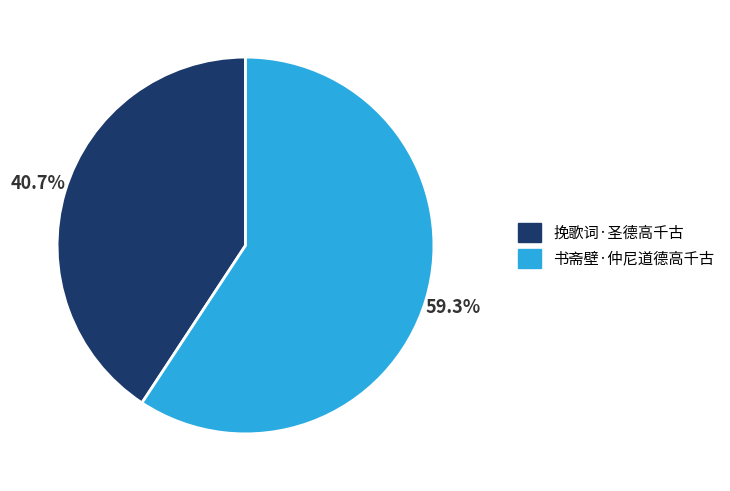

Which slice is the smallest?

挽歌词·圣德高千古